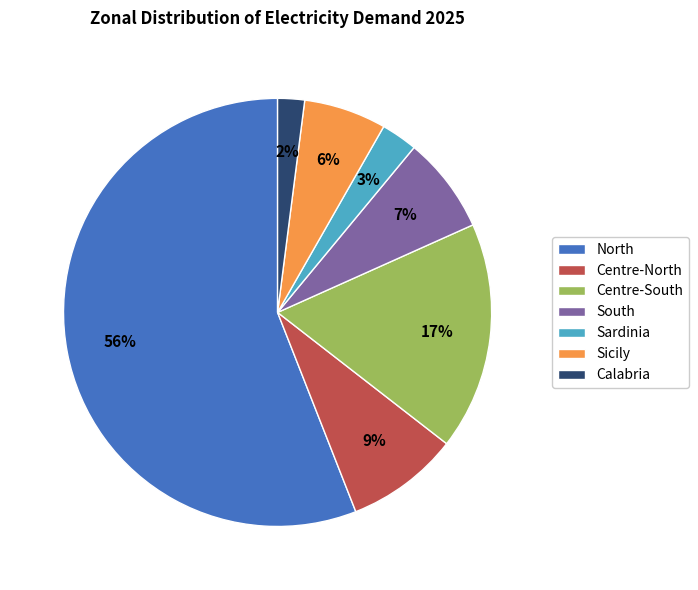

Do Sicily and Centre-North together represent more than half of the pie?

No